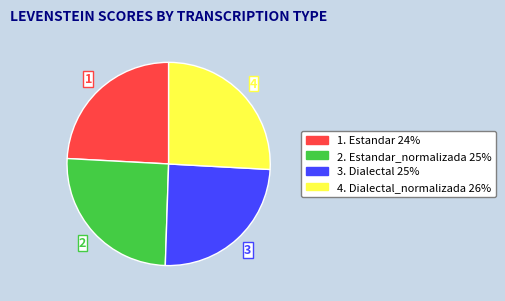

Rank the categories by value from highest to lowest.

4. Dialectal_normalizada 26%, 2. Estandar_normalizada 25%, 3. Dialectal 25%, 1. Estandar 24%